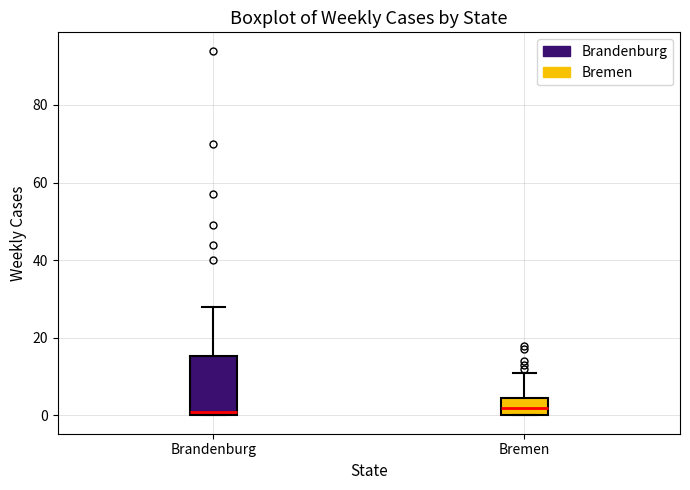

Comparing the boxes themselves (not the whiskers), which one is the tallest?

Brandenburg